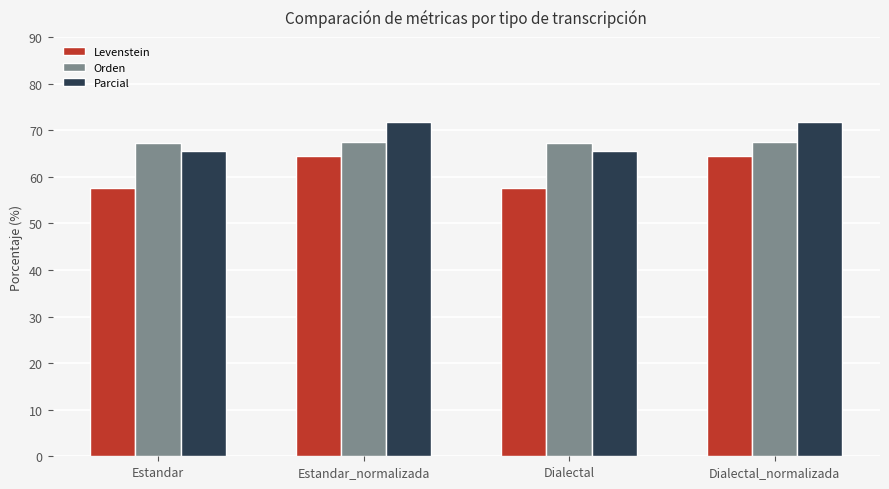

What are all the series names shown in the legend?

Levenstein, Orden, Parcial